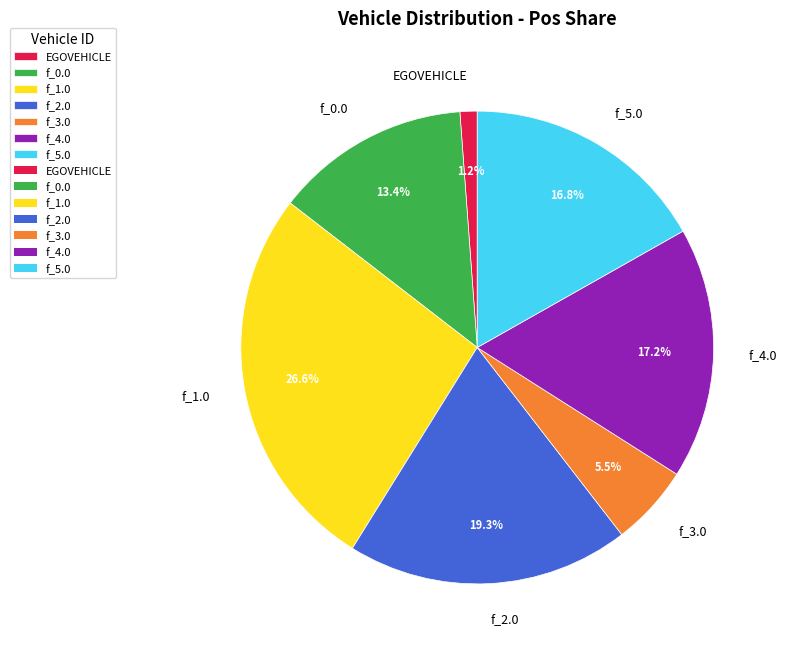

Which slice is the largest?

f_1.0